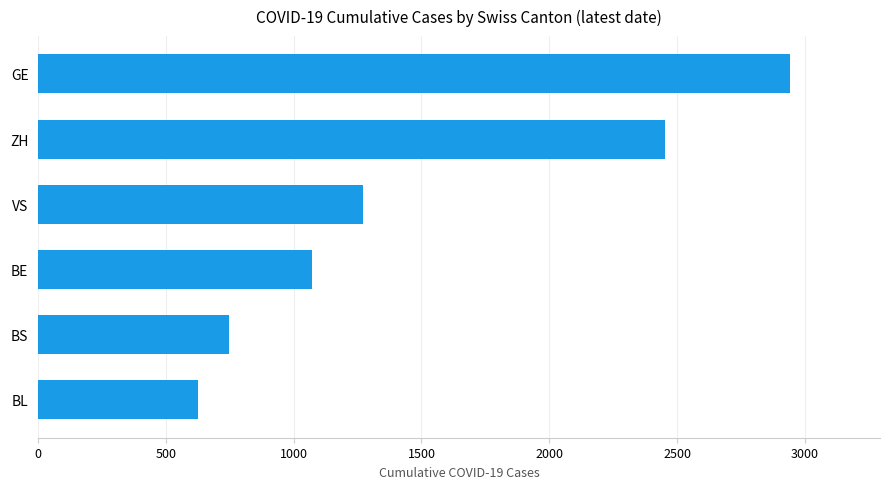

Approximately how many times larger is the value at BL compared to ZH?

0.3